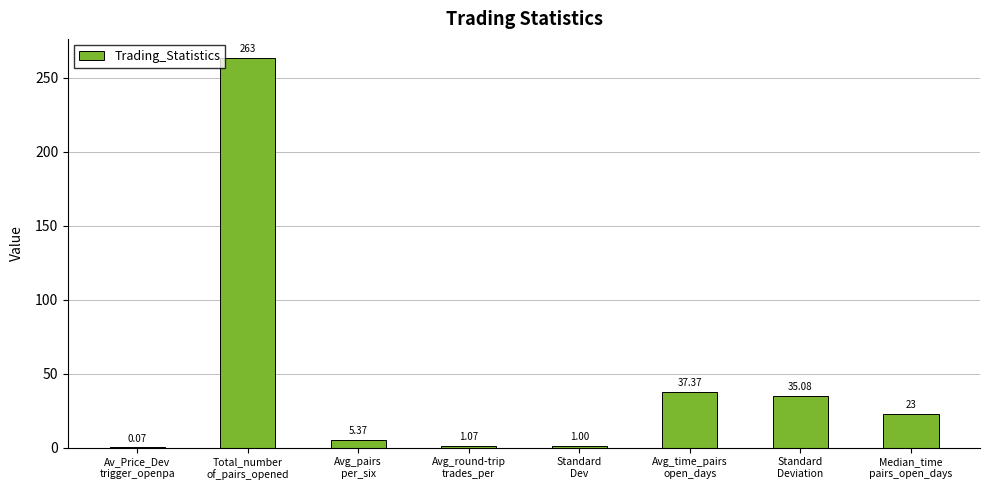

At which label is the value closest to 131?

Avg_time_pairs
open_days